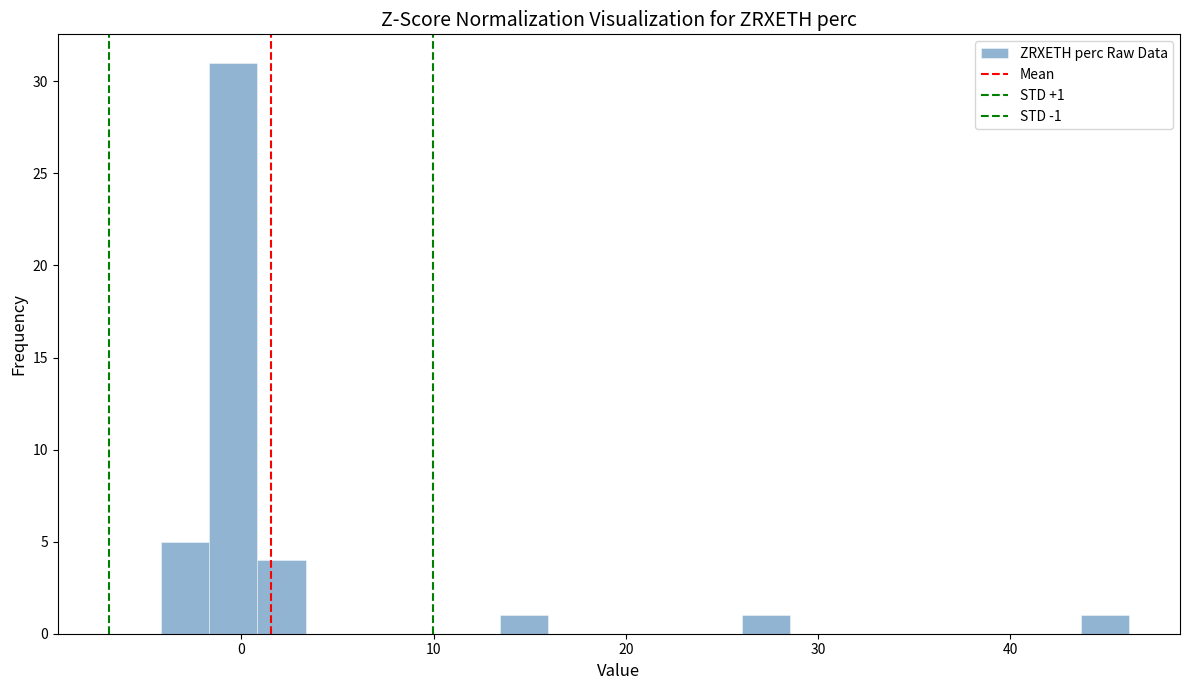

Read against the x-axis, roughly where is the centre of the tallest bar?

0